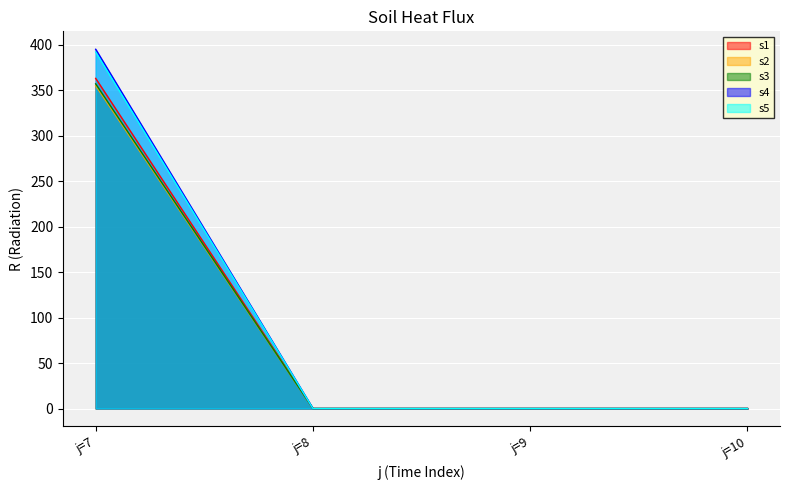

True or false: s5 and s3 cross at least once.

False